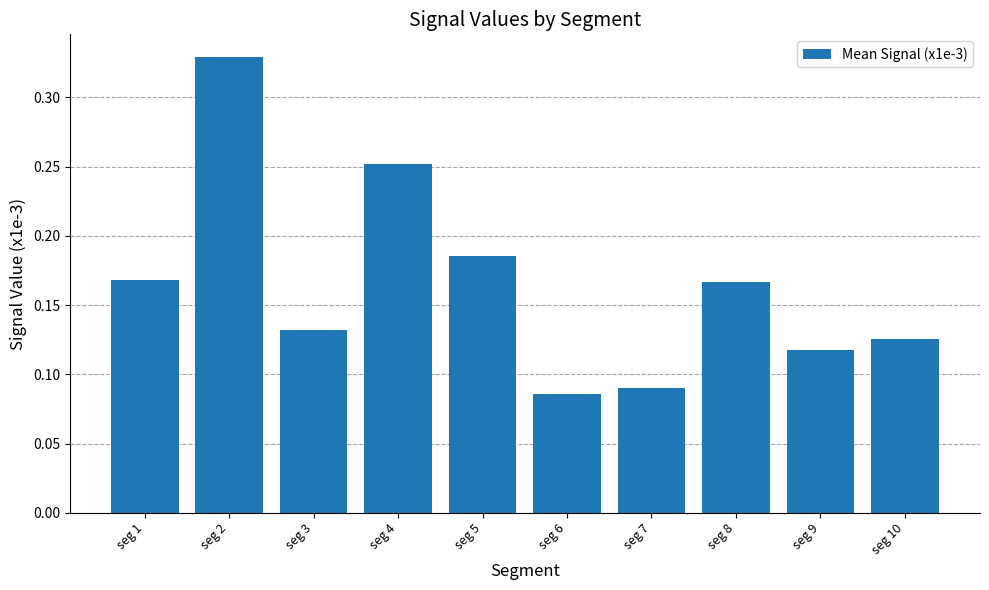

At which category does the chart reach its peak across all series?

seg 2